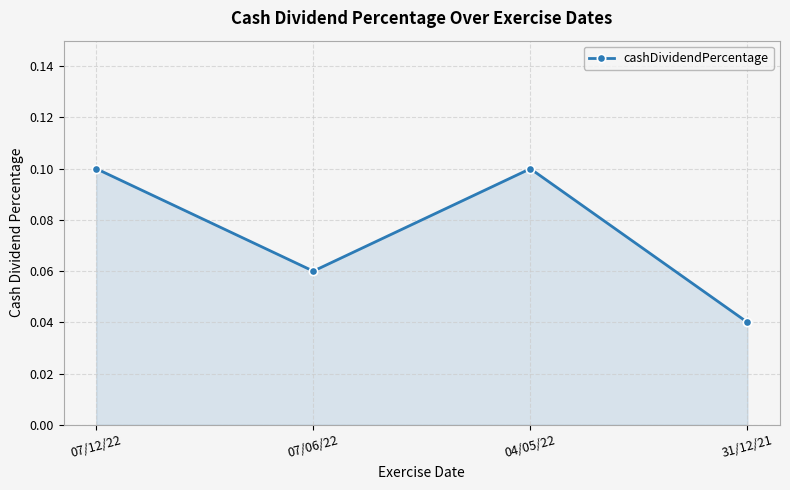

True or false: the data shows 0.1 at 07/06/22.

True